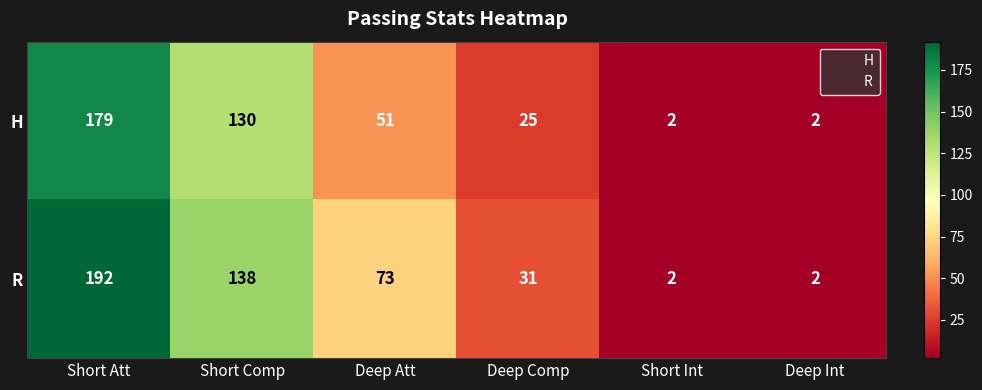

Between Deep Att and Deep Comp, which series saw the biggest shift?

R